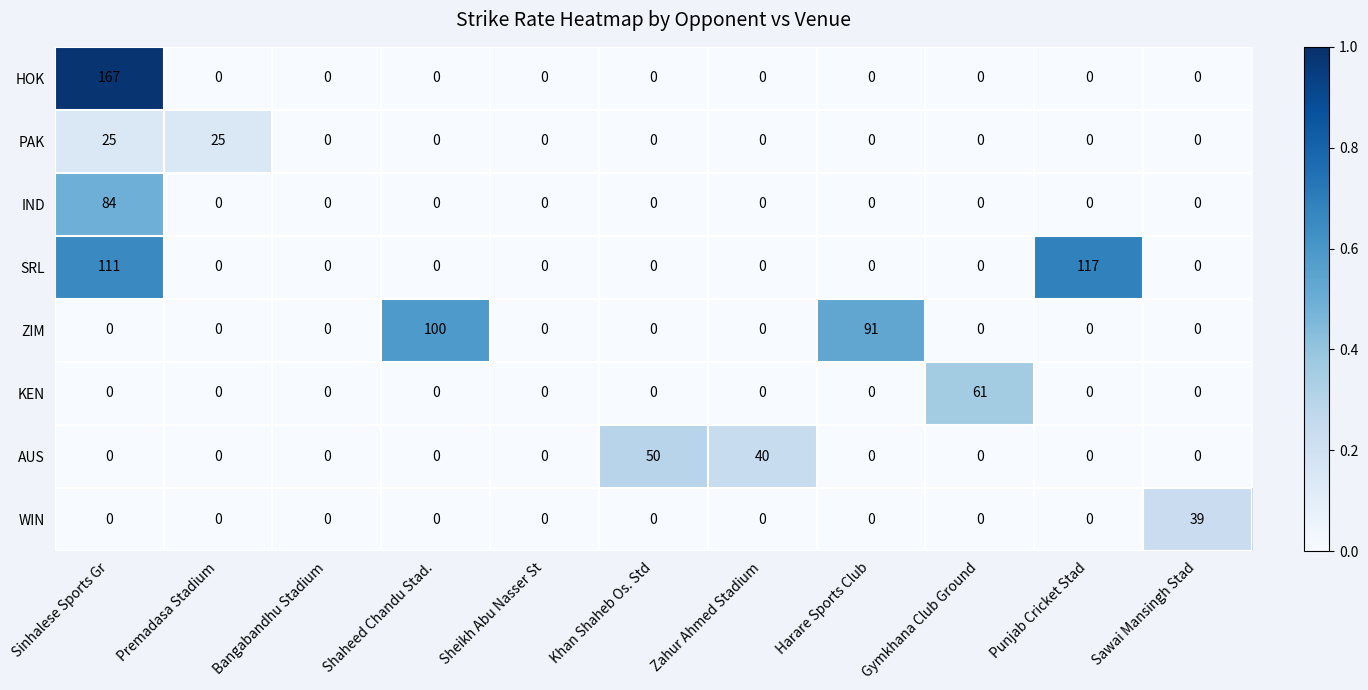

What is the approximate value of ZIM at Shaheed Chandu Stad., to the nearest 5?

100